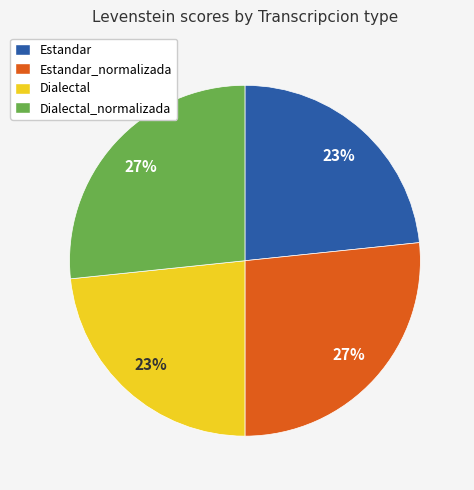

Approximately how many times larger is the value at Estandar_normalizada compared to Dialectal_normalizada?

1.0